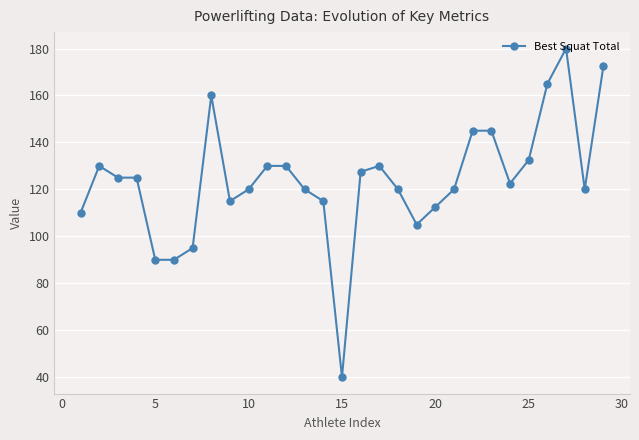

How many data points does each series have?

29